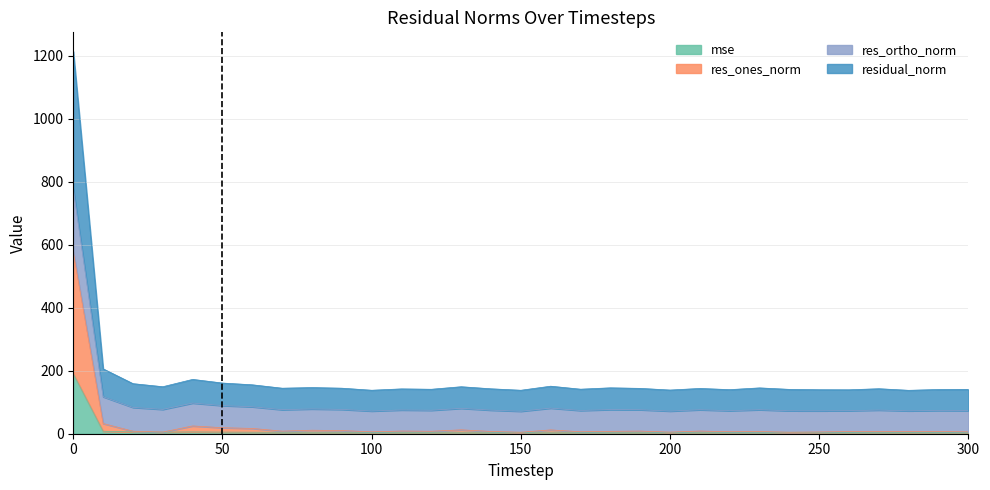

True or false: mse and residual_norm cross at least once.

False